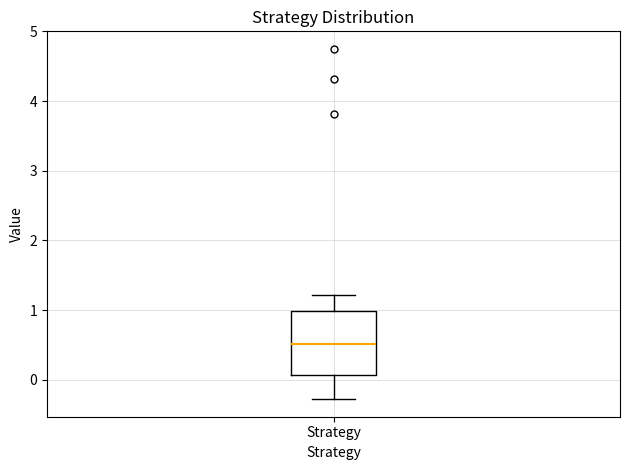

Transcribe this box plot: give where the median line is, the range the box spans, and where the two whiskers end, as read against the y-axis. The values are not printed on the chart, so give them approximately, as read against the axis.

median 0.5, box 0.1 to 1.0, whiskers -0.3 to 1.2